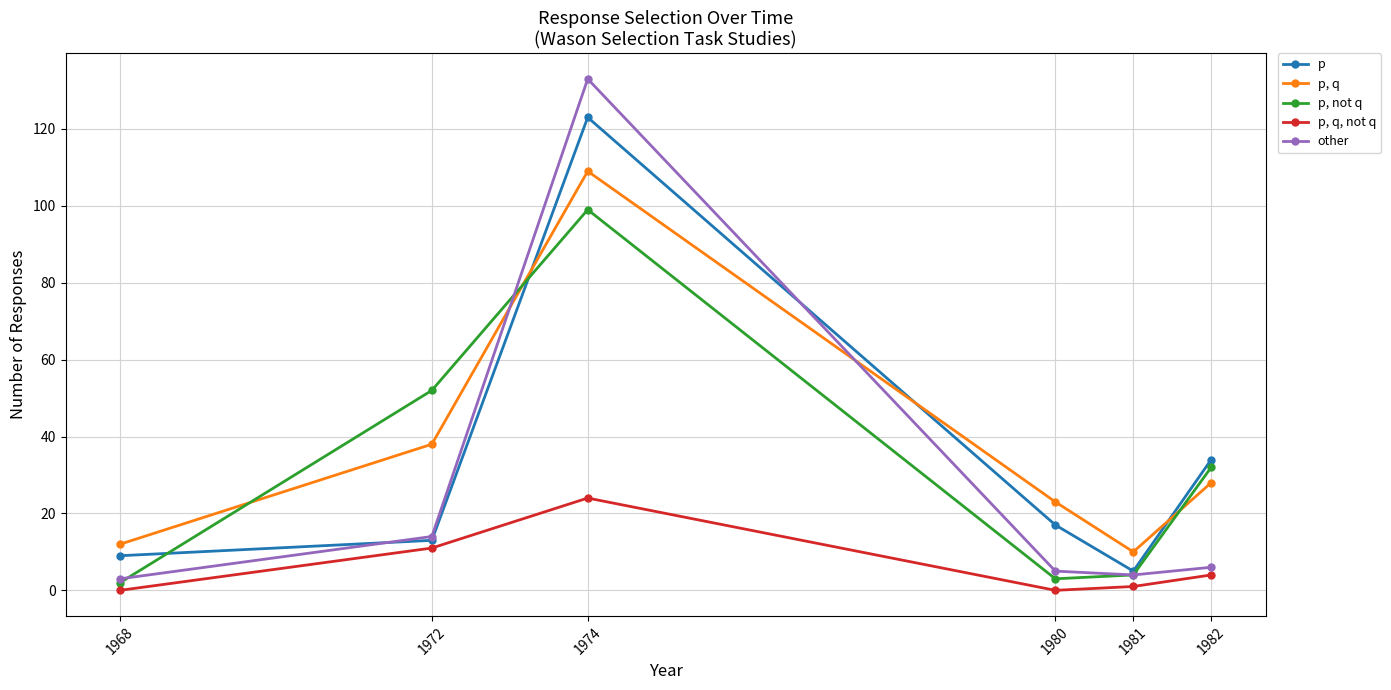

What is the minimum value for p?

5